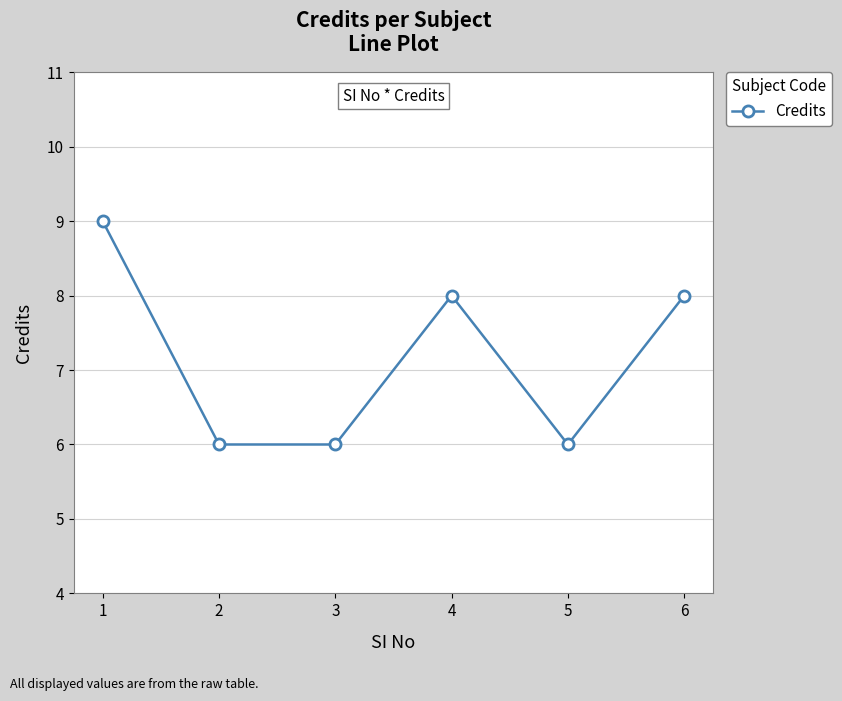

True or false: the data shows 6 at 5.

True